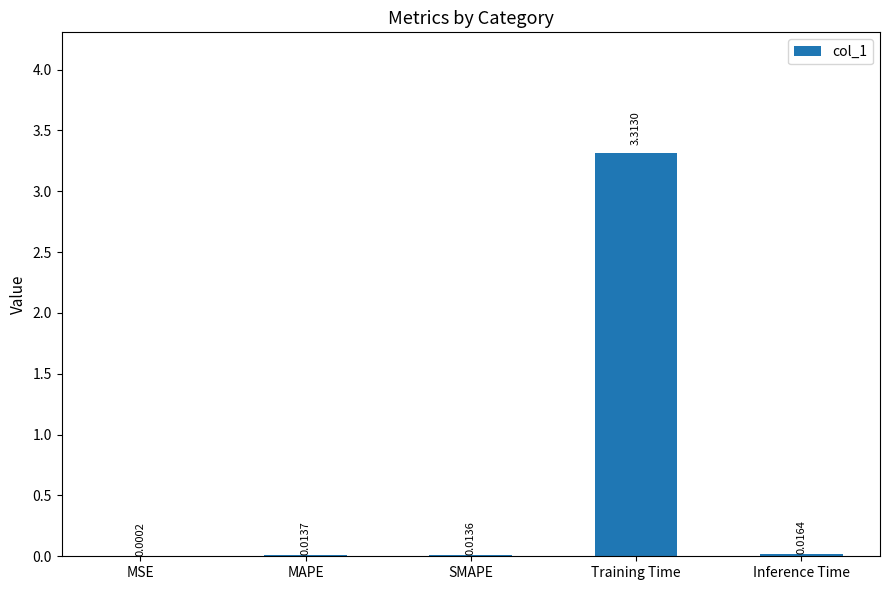

Between Inference Time and Training Time, which is larger?

Training Time